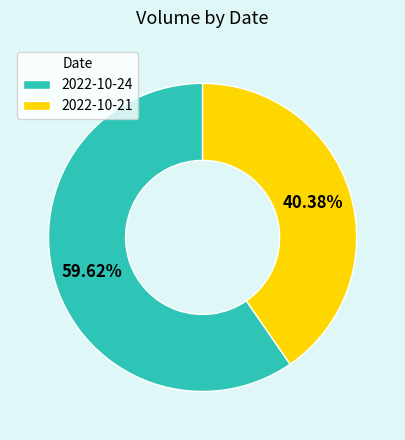

What percentage is NOT represented by 2022-10-24?

40.4%